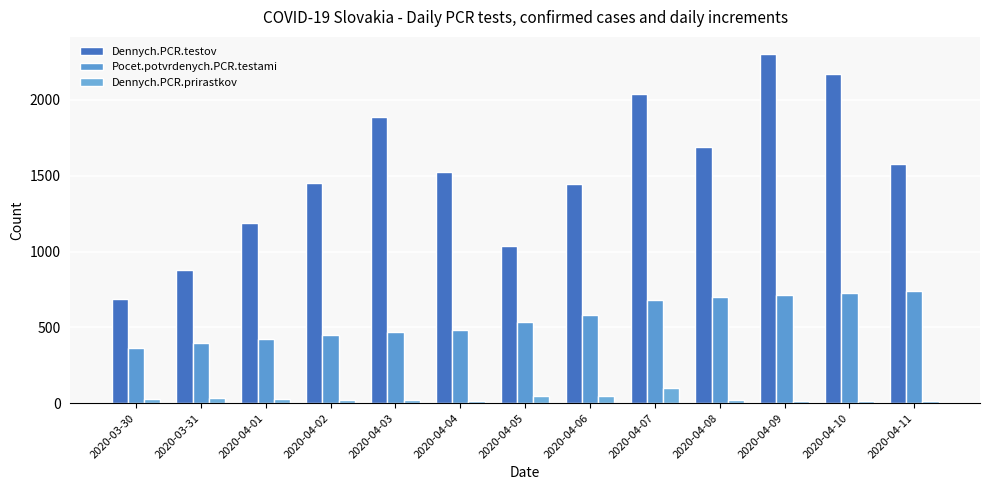

At which category is the sum across all series the highest?

2020-04-09